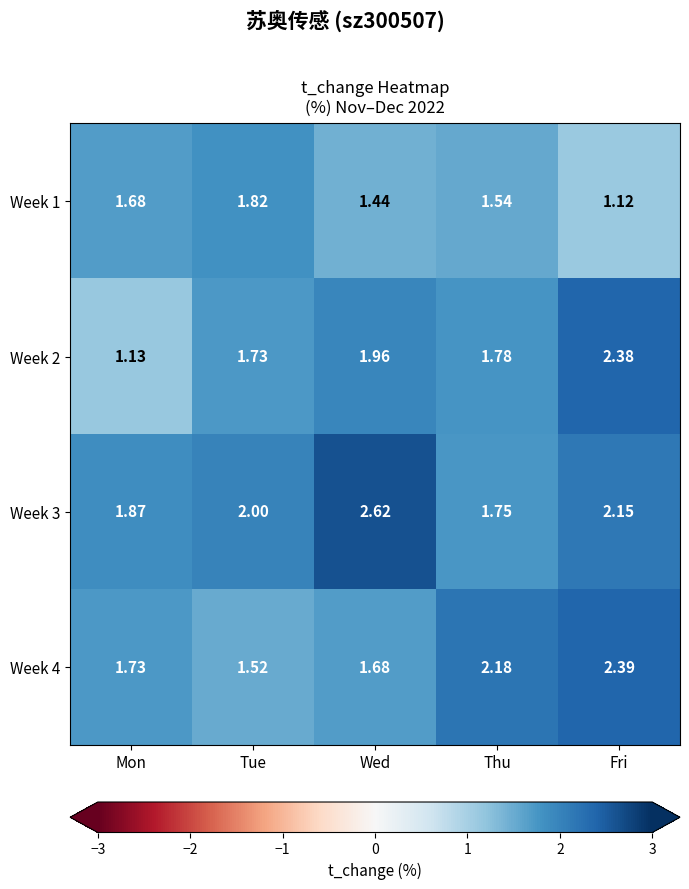

Rank the categories by Week 1 value from lowest to highest.

Fri, Wed, Thu, Mon, Tue